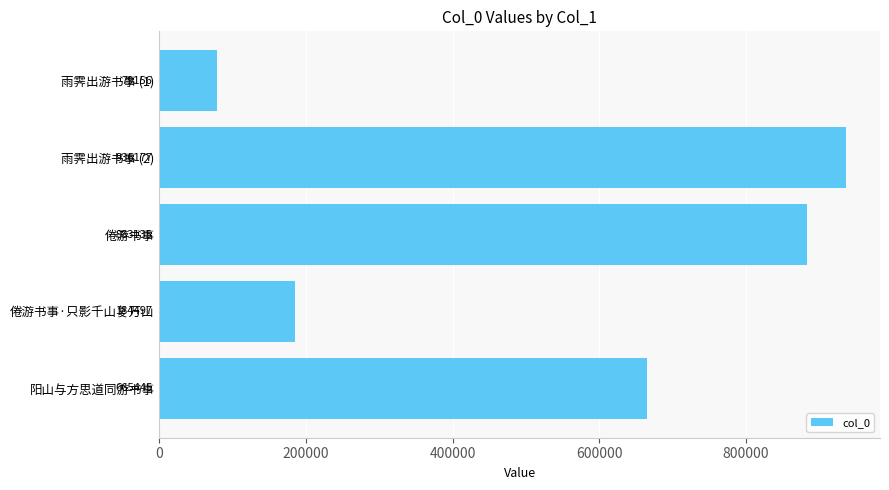

Which has a higher value, 阳山与方思道同游书事 or 雨霁出游书事 (2)?

雨霁出游书事 (2)